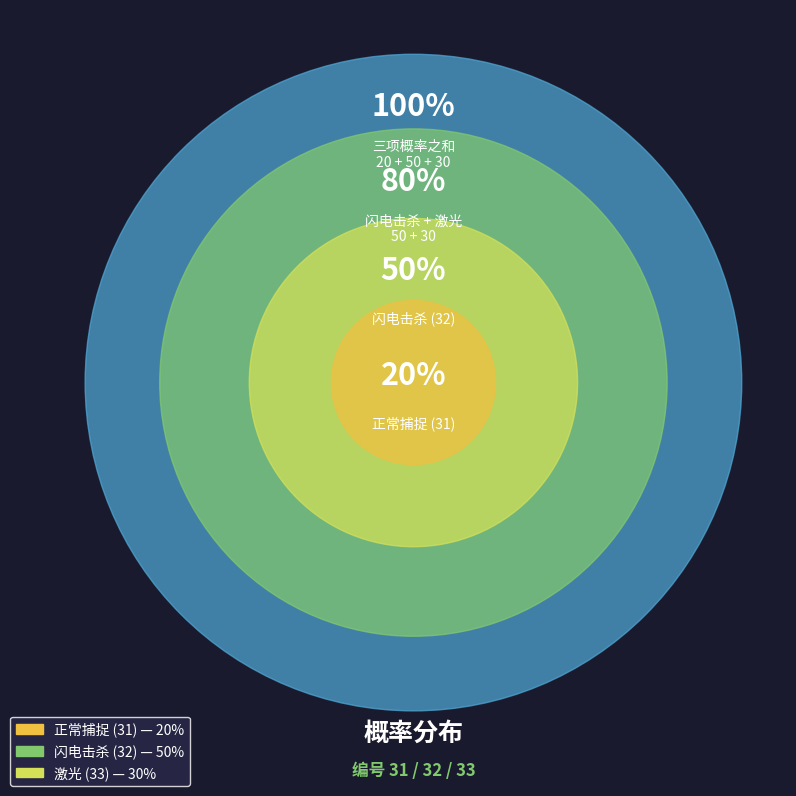

Is there a majority slice in this chart?

No